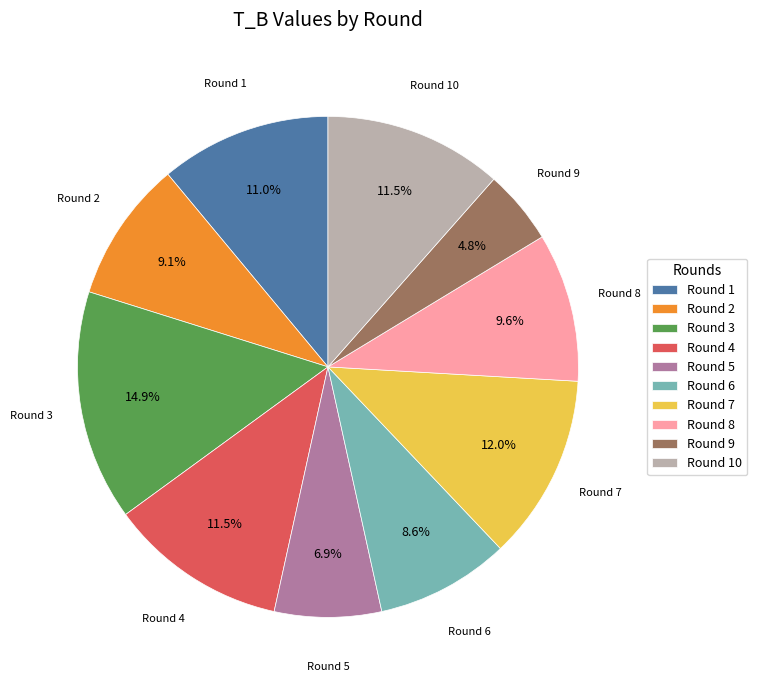

To the nearest percent, what is the average slice percentage?

10%